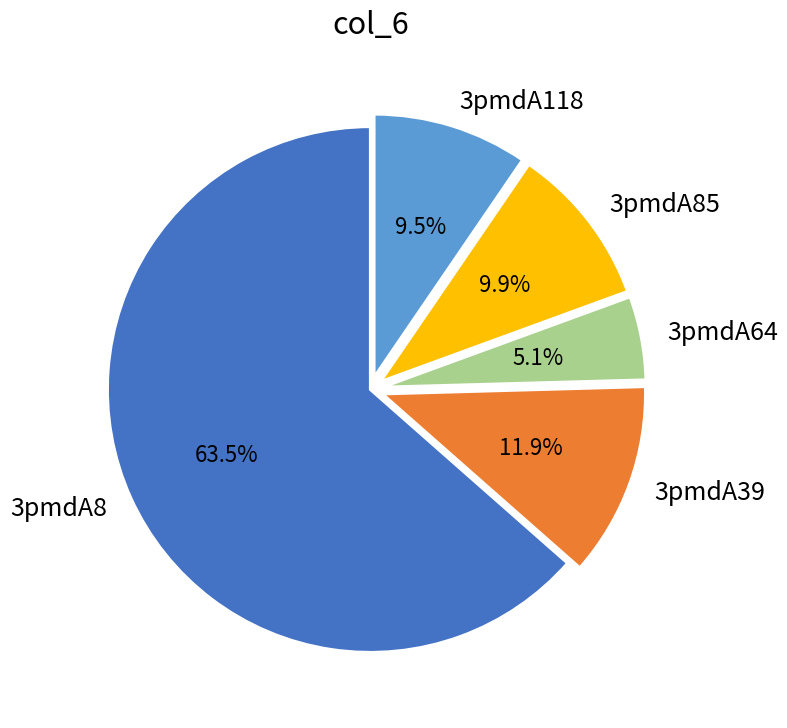

Approximately how many times larger is the value at 3pmdA85 compared to 3pmdA64?

1.9